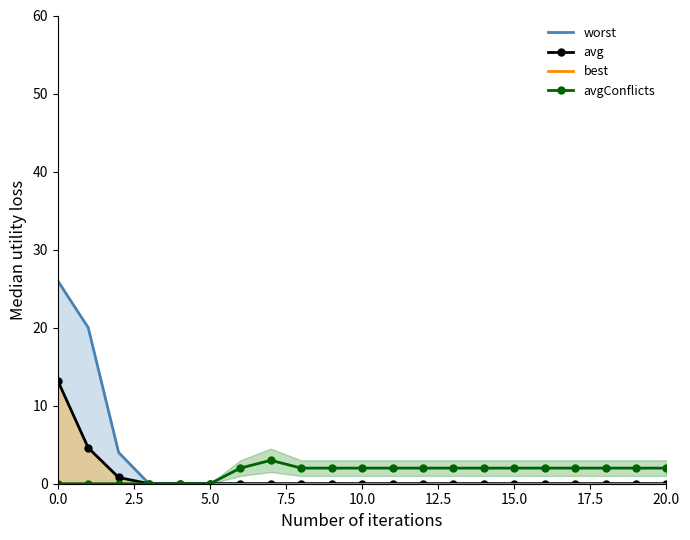

True or false: avg has a value of 0.0 at 10.0.

True